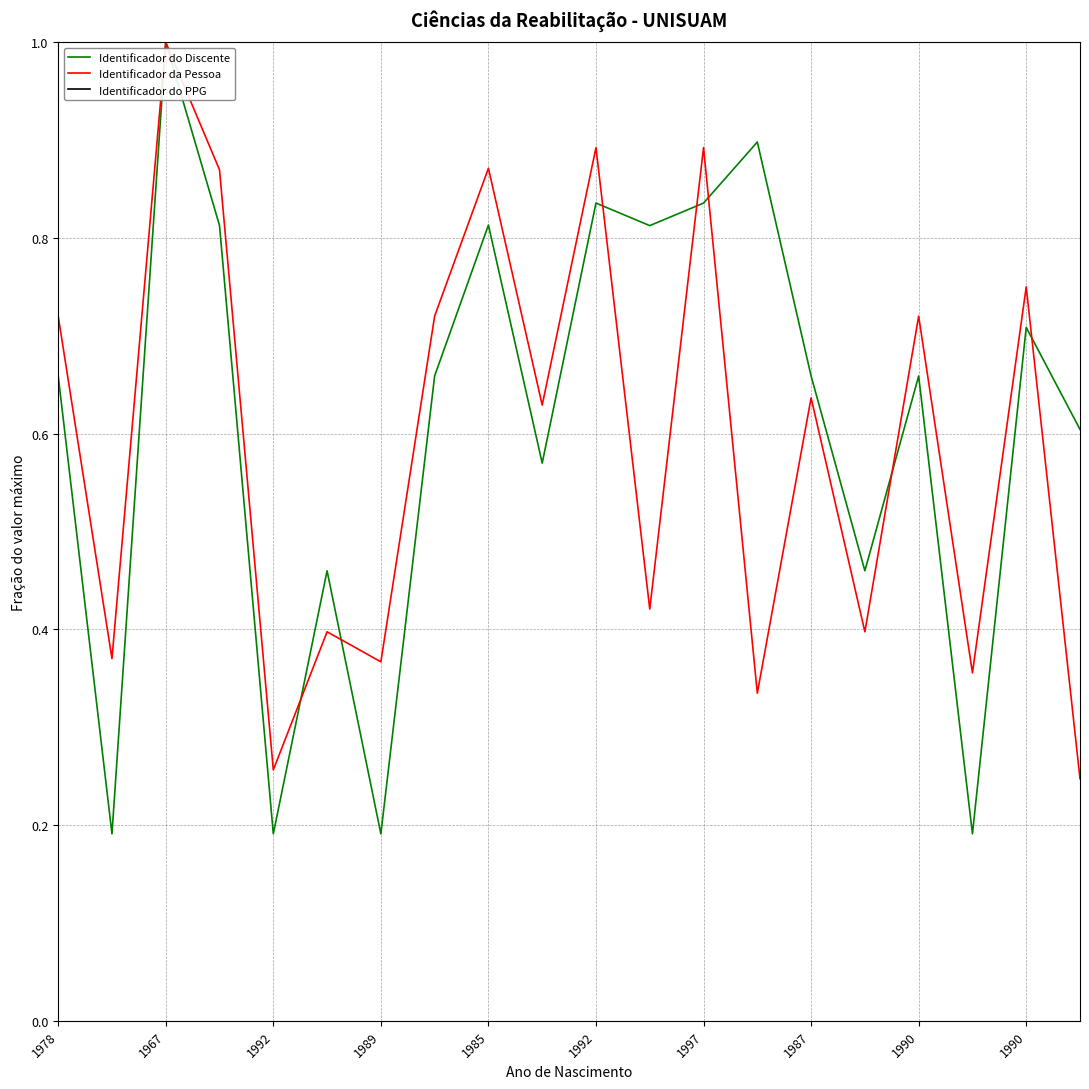

Which series has the widest spread of values?

Identificador do Discente